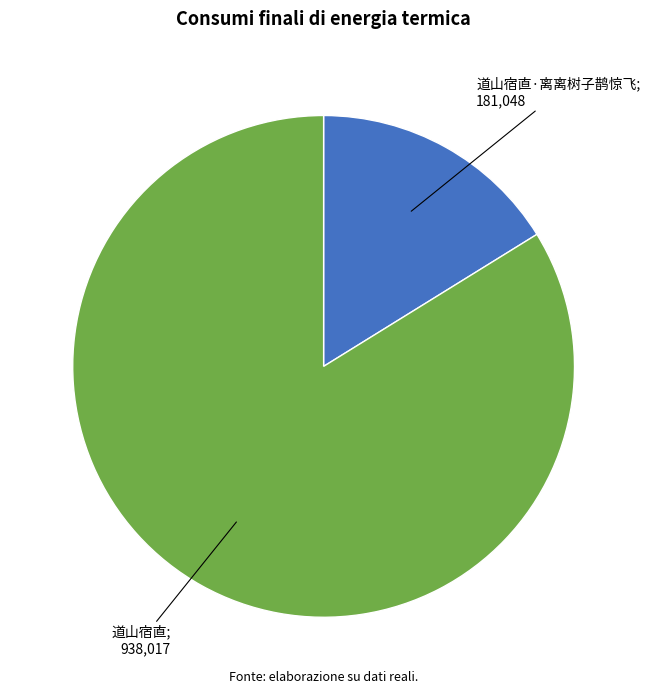

Is there a majority slice in this chart?

Yes